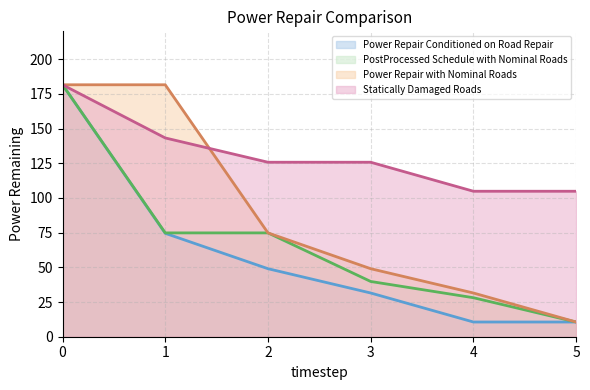

At how many categories does at least one series exceed 54?

6